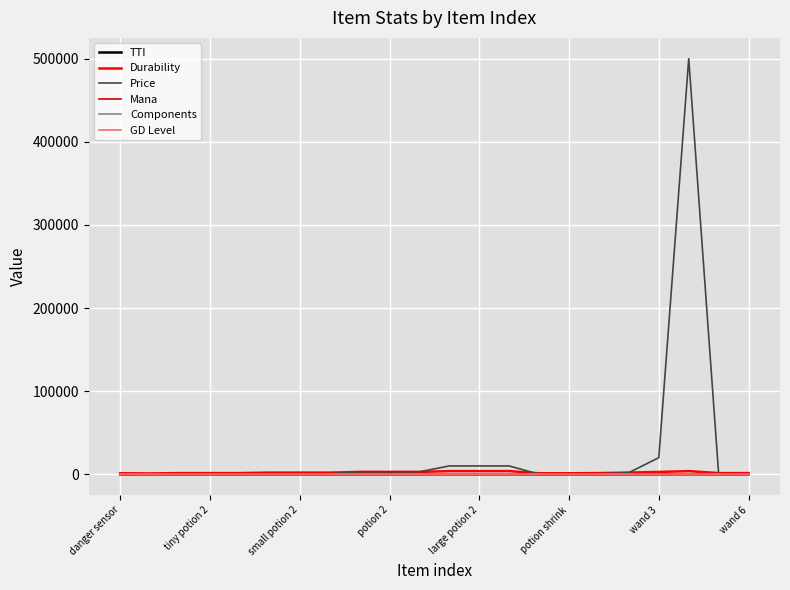

Which series has the largest range (max minus min)?

Price